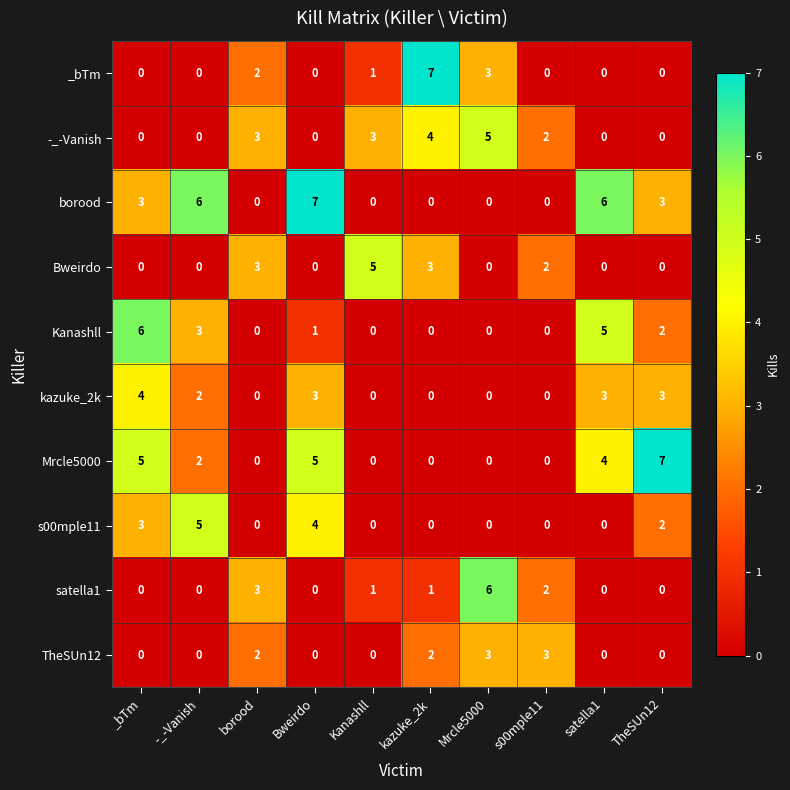

What is the sum of the kazuke_2k values at satella1 and s00mple11?

3